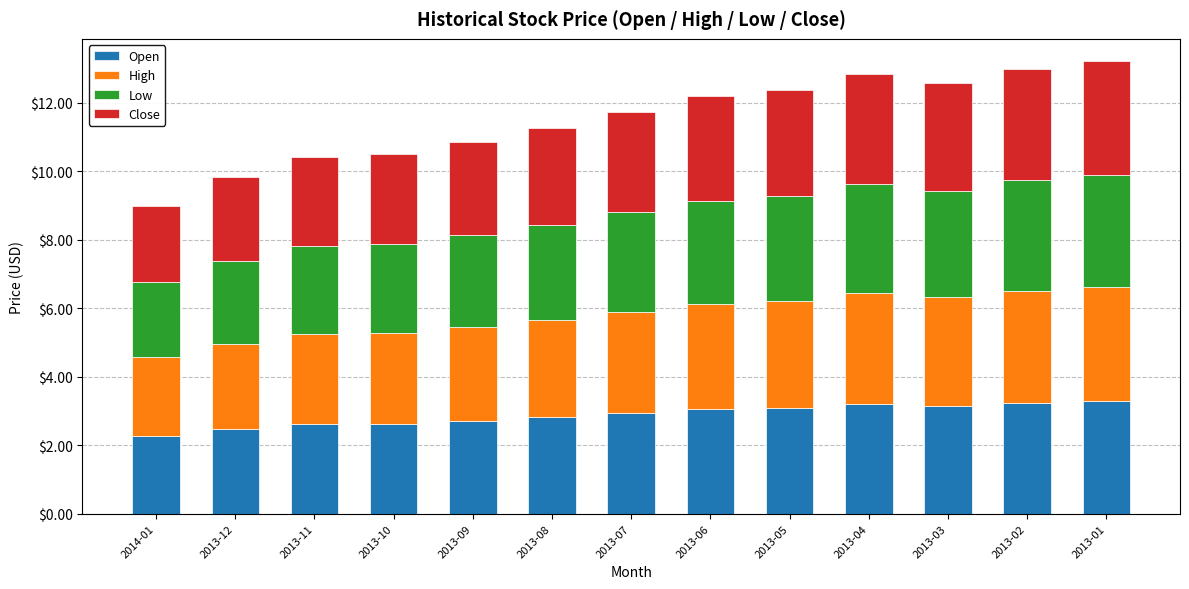

What is the difference between the maximum and minimum values in the Open series?

1.0